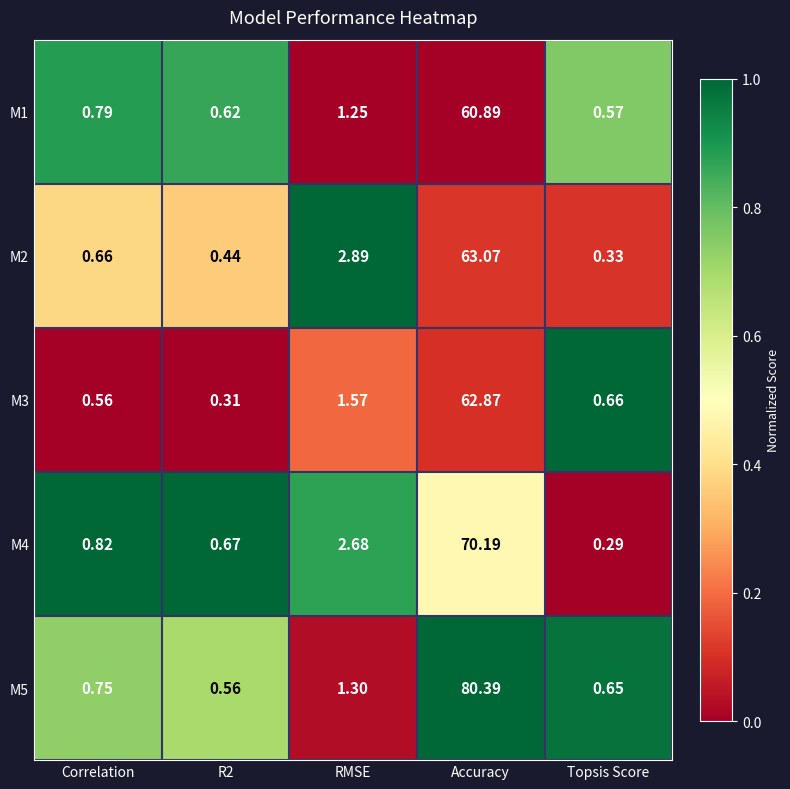

Which category has the highest value across all series?

Accuracy